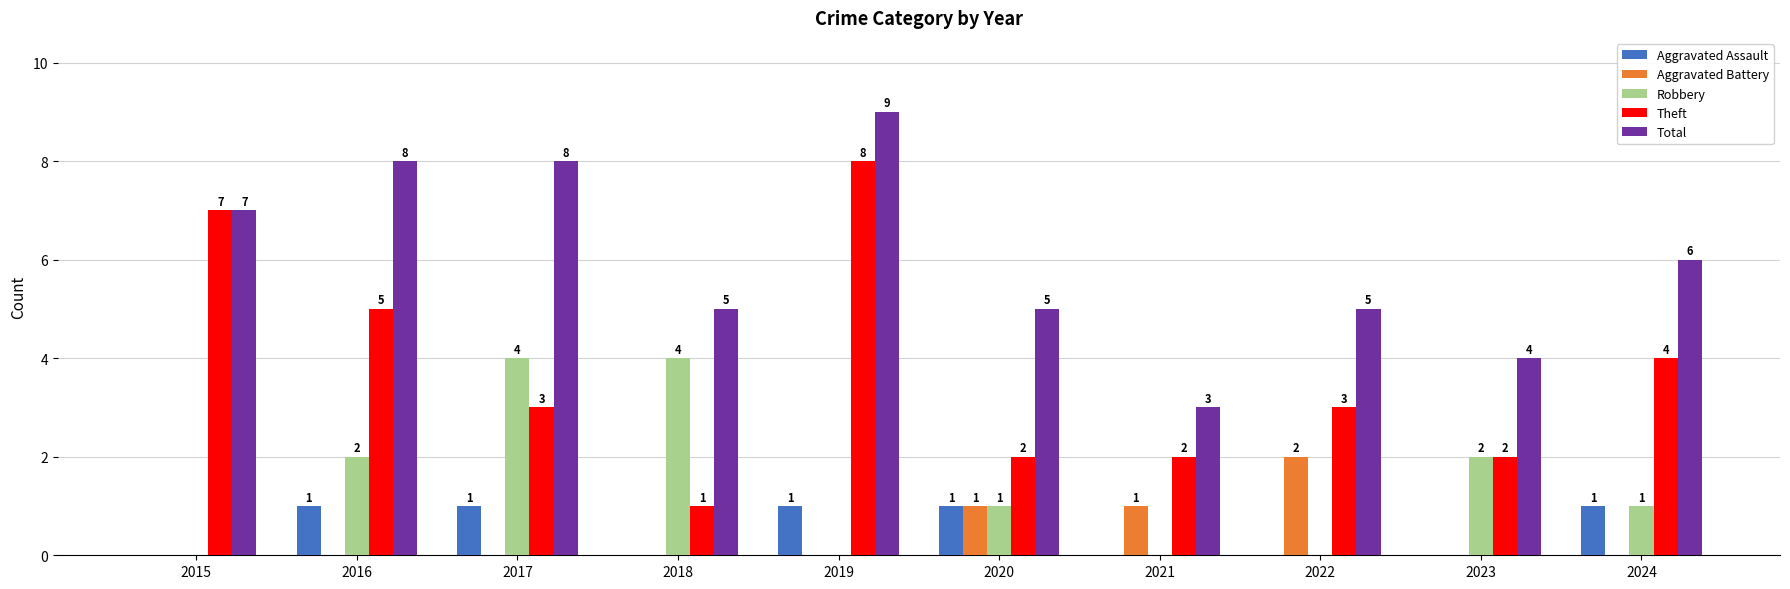

Where does the Total series first go above 6?

2015